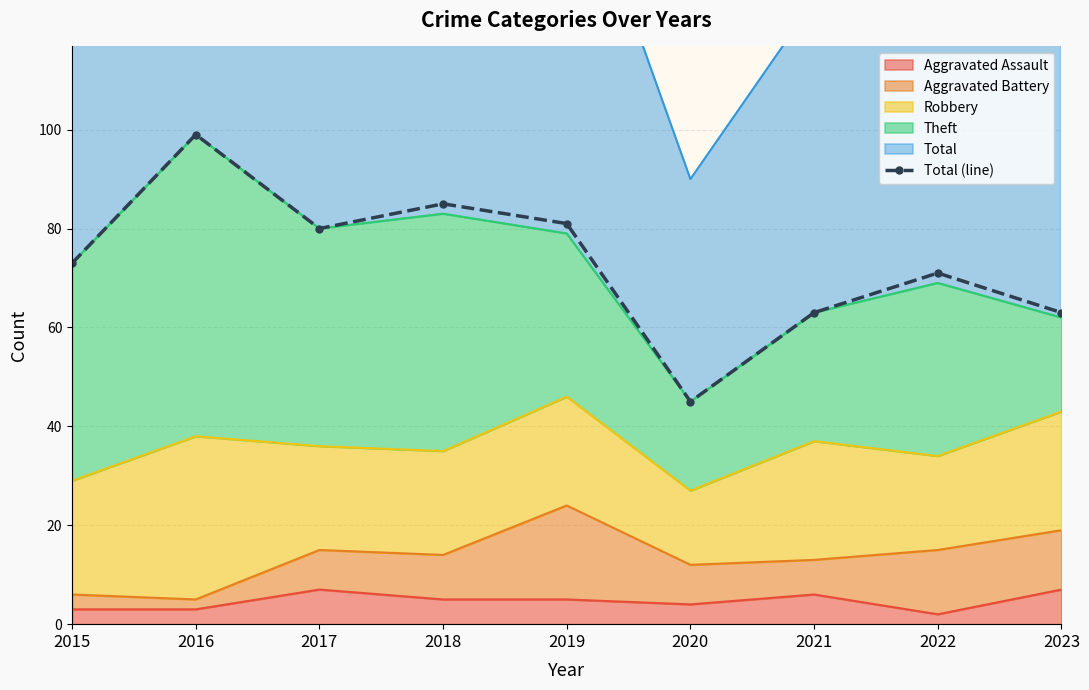

What is the change in value from 2015 to 2023?

-10